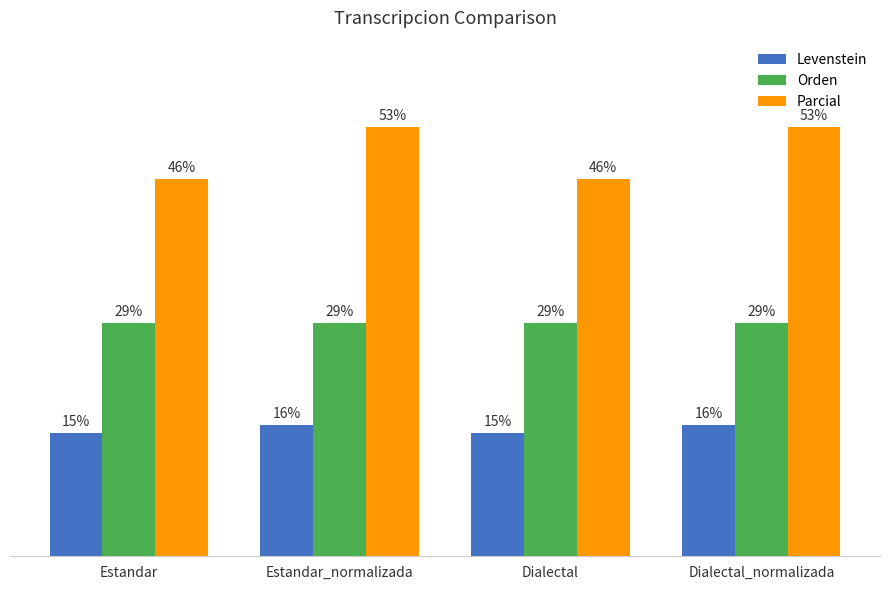

Is the value of Orden at Estandar_normalizada greater than the value of Levenstein at Dialectal_normalizada?

Yes